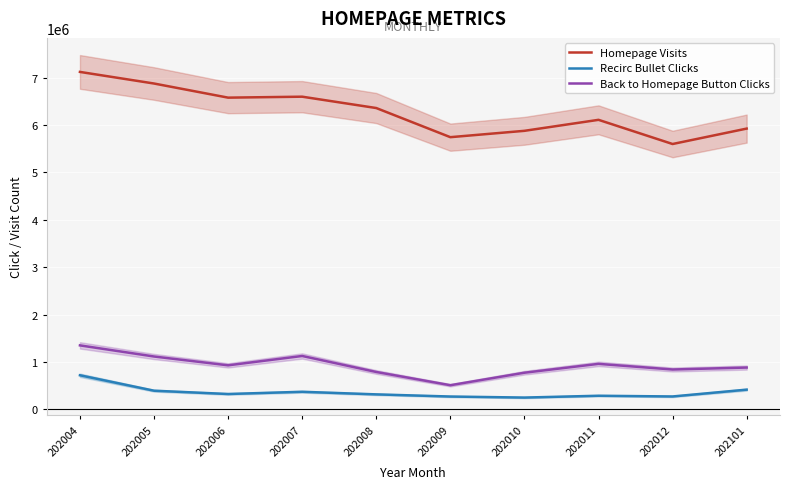

Is it true that Back to Homepage Button Clicks equals 1115152 at 202005?

True